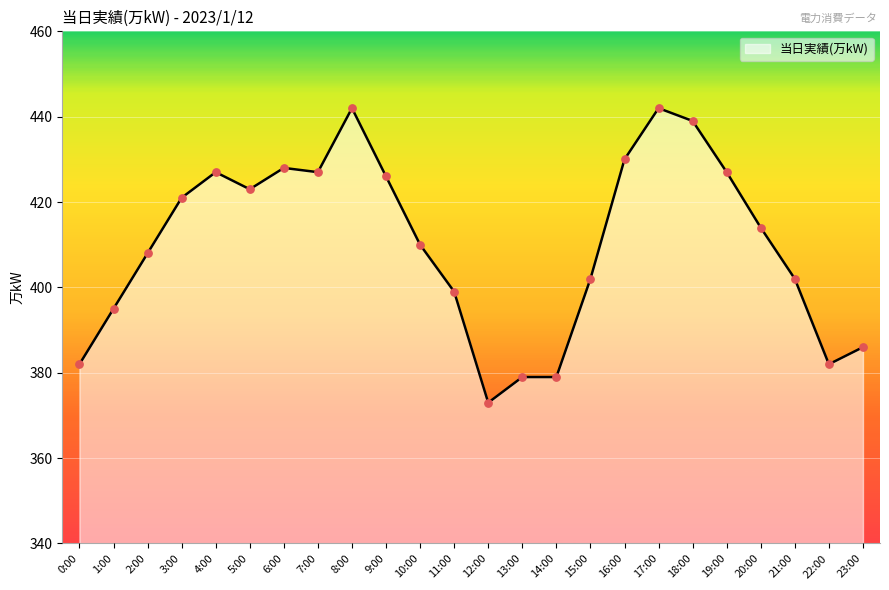

What is the change in value from 12:00 to 13:00?

+6